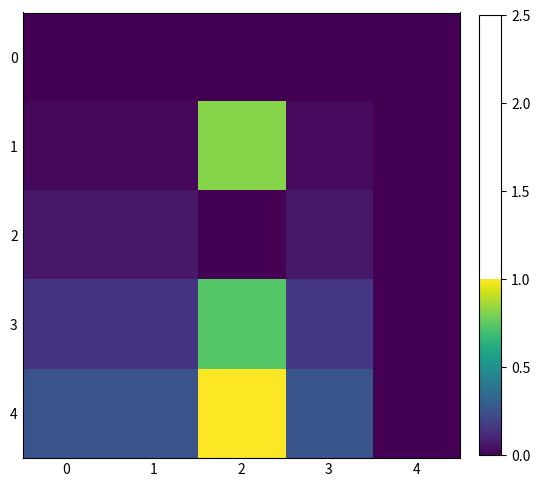

At how many categories does at least one series exceed 0?

4